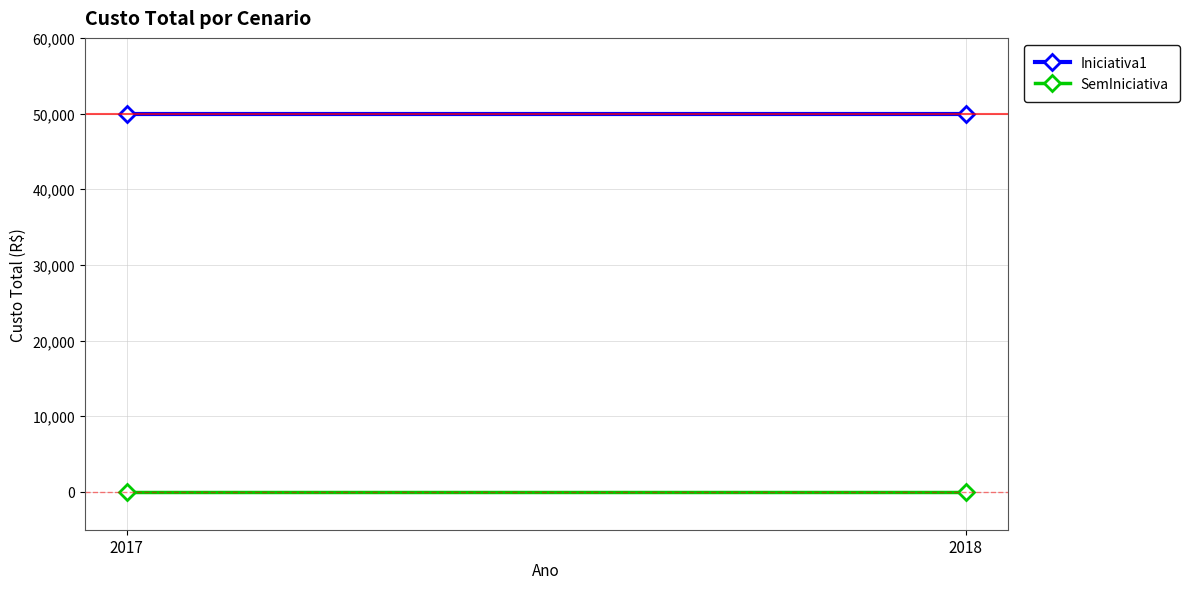

At how many categories does at least one series exceed 26743?

2